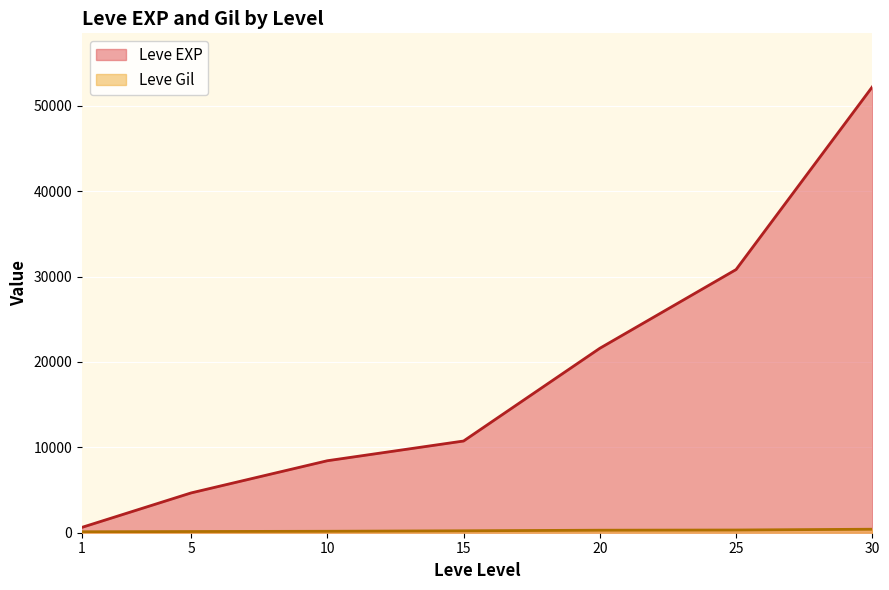

What is the label of the 8th point from the right?

25